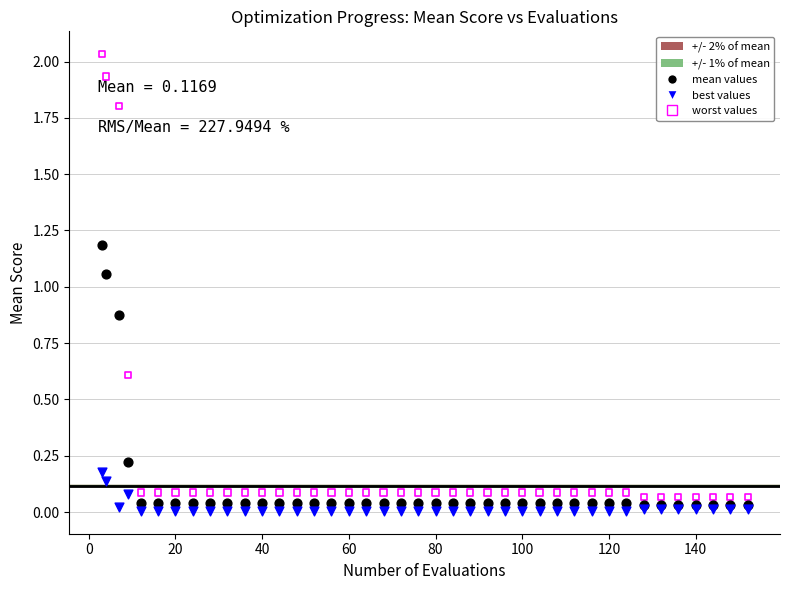

Which series contains the highest Y value?

worst values